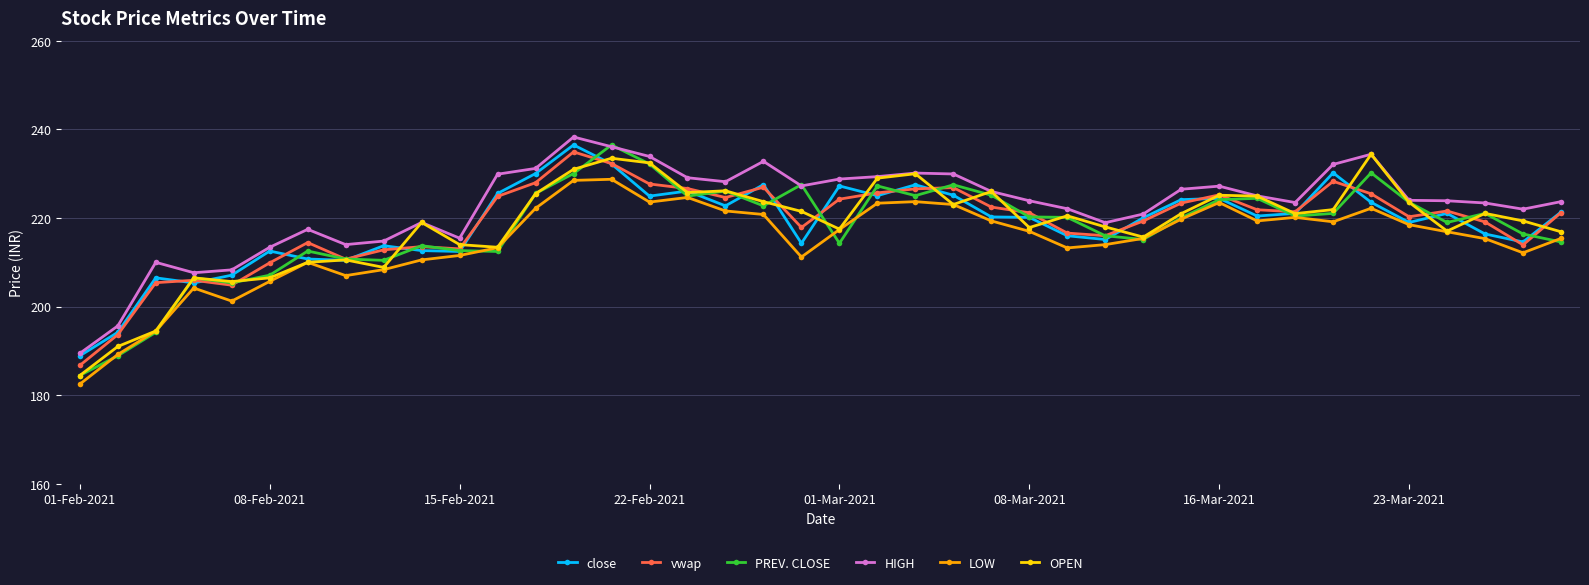

What is the value of the OPEN point at the 25th from the left?

226.0